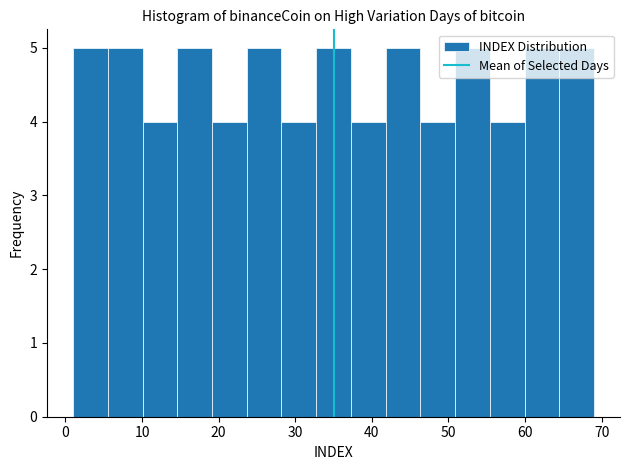

What is the height of the bar covering 64 to 69 on the x-axis? Neither the bar edges nor the heights are printed on the chart, so give them approximately, as read against the axes.

5